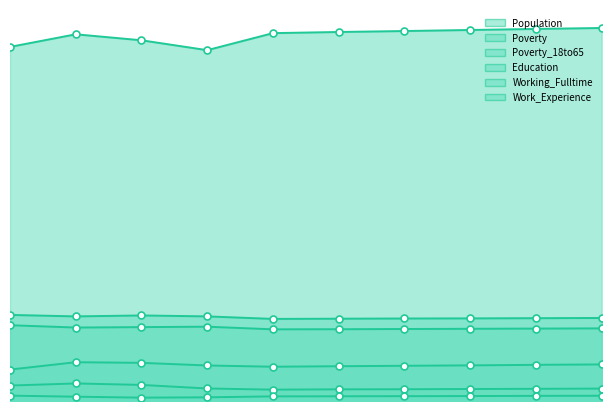

Between 2013 and 2018, which series saw the biggest shift?

Poverty_18to65